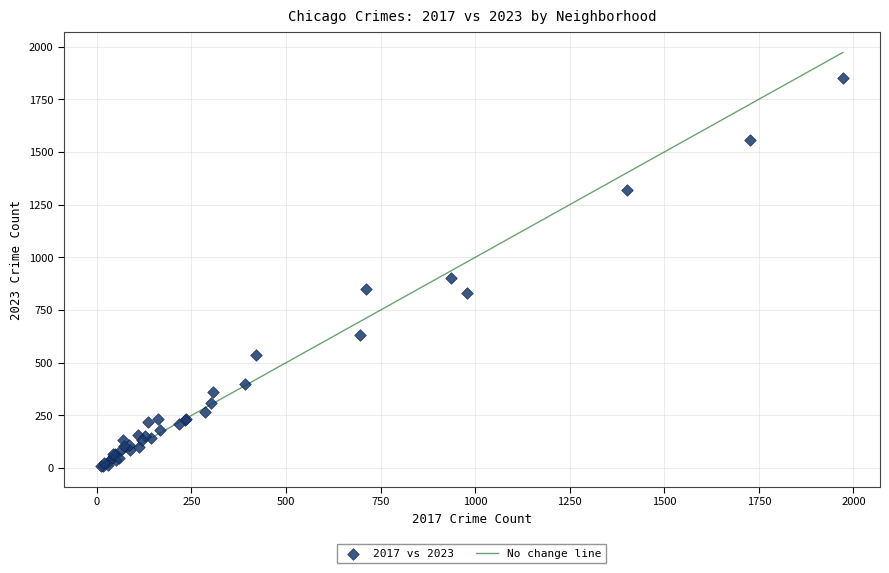

What Y value in the scatter plot is closest to 931?

900